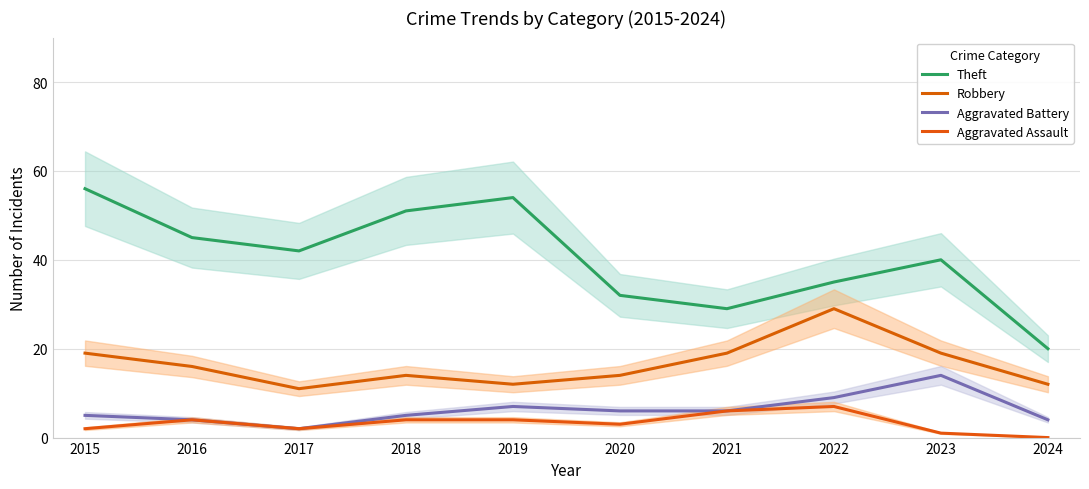

What is the total value across all series at 2024?

36